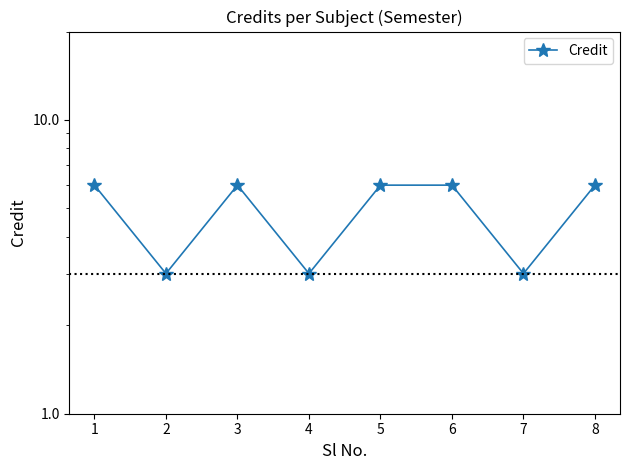

How many categories are shown in the chart?

8